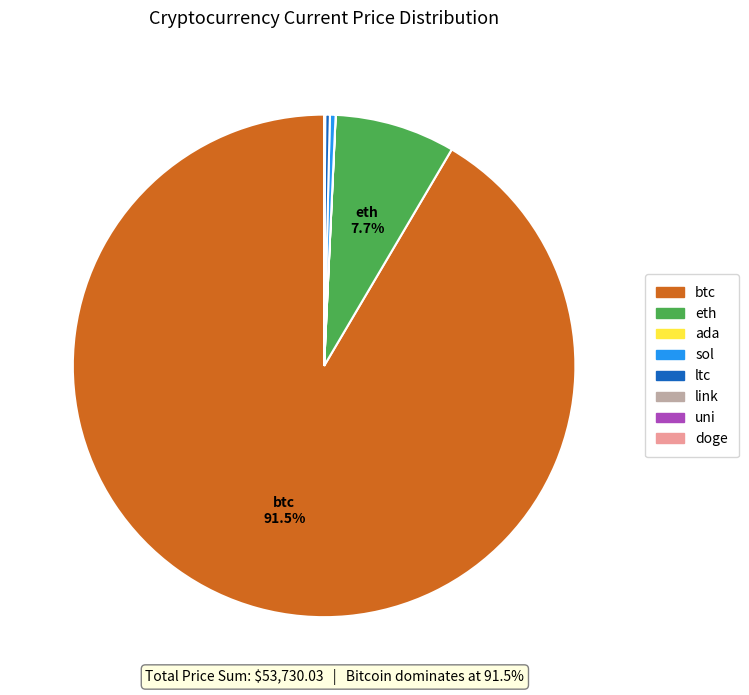

Which slice is the largest?

btc